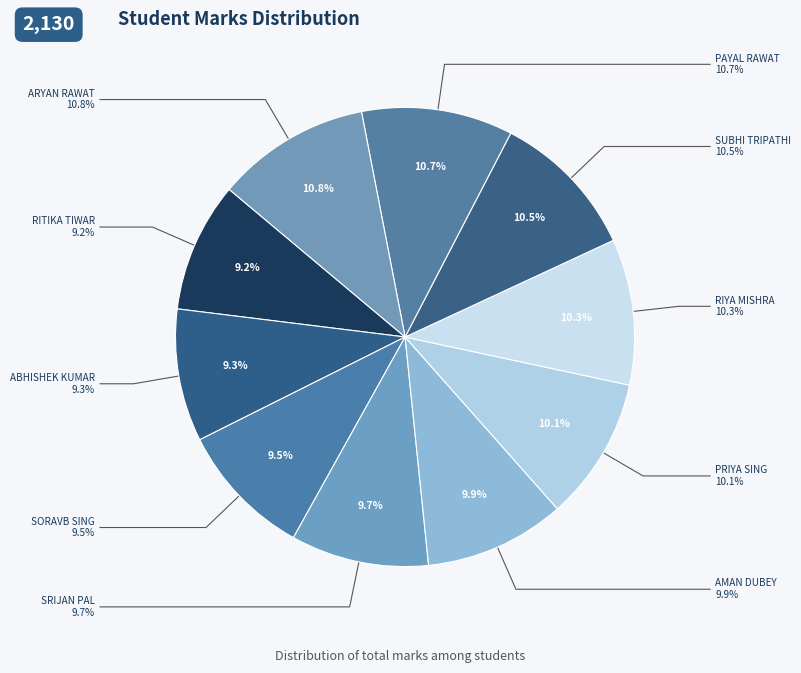

What percentage is the RITIKA TIWAR slice, to the nearest percent?

9%